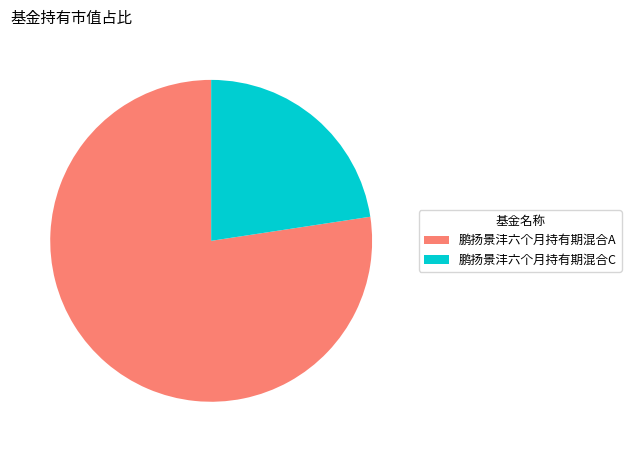

The 鹏扬景沣六个月持有期混合A slice represents 77% of the pie. True or false?

True